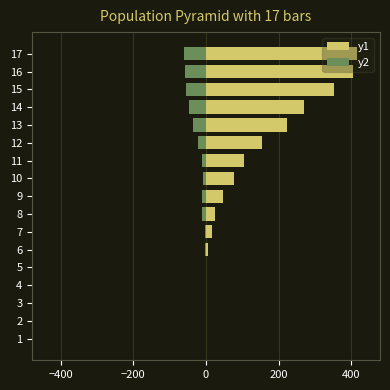

Which has a higher value, 4 or 9?

9